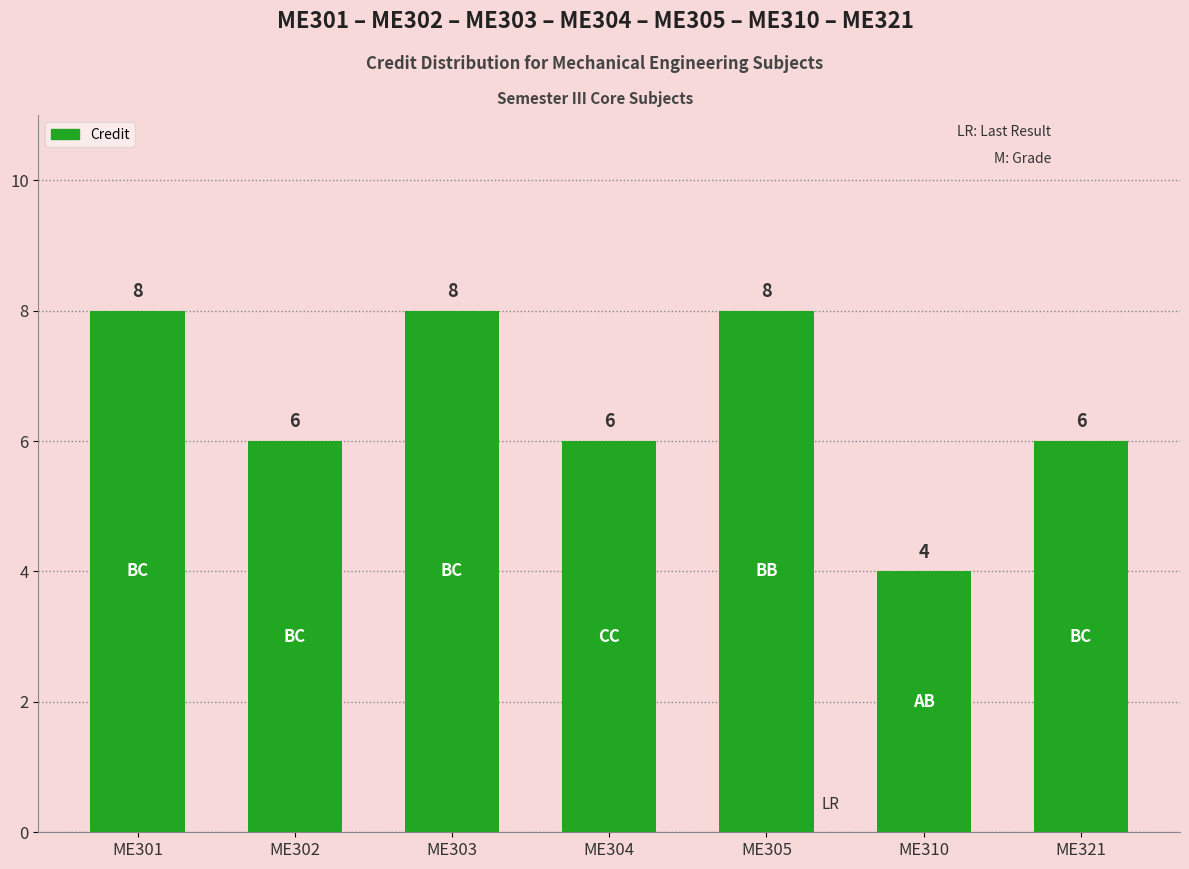

The value at ME310 is 7. True or false?

False